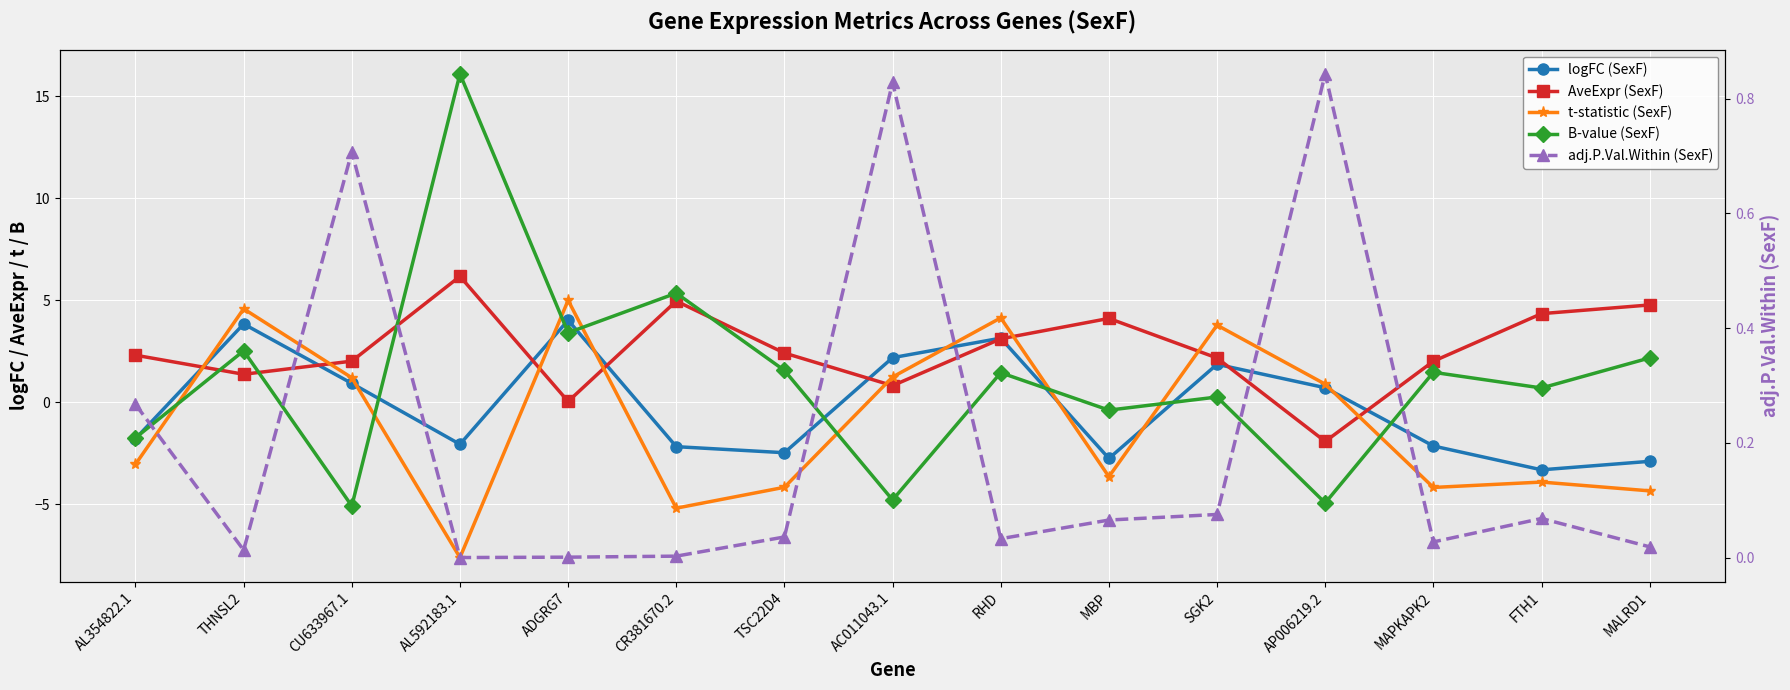

The AveExpr (SexF) series shows 1.6 at AL592183.1. True or false?

False